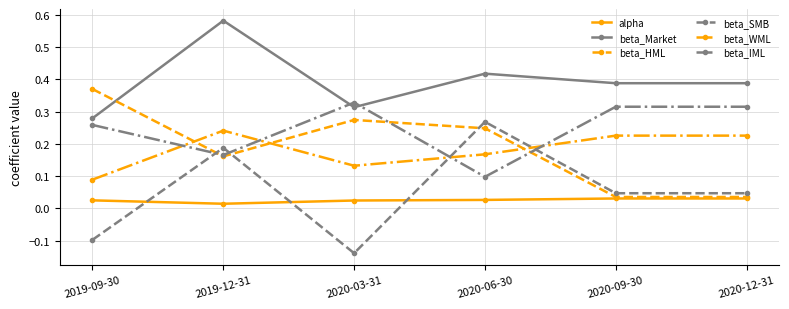

In beta_WML, how many points are lower than both neighbors (excluding endpoints)?

1